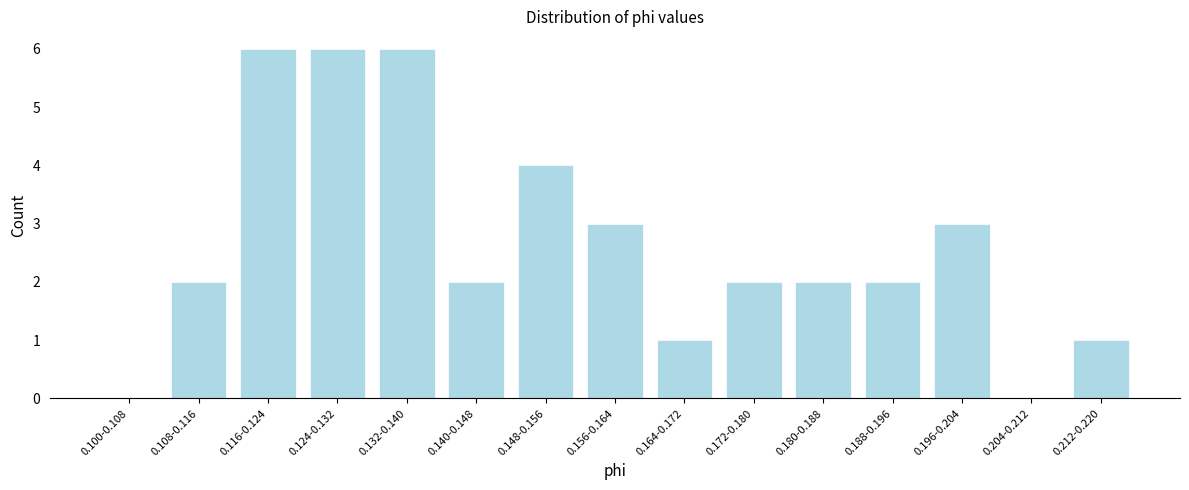

Reading right to left, list all the values displayed in this chart.

0.212-0.220=1	0.204-0.212=0	0.196-0.204=3	0.188-0.196=2	0.180-0.188=2	0.172-0.180=2	0.164-0.172=1	0.156-0.164=3	0.148-0.156=4	0.140-0.148=2	0.132-0.140=6	0.124-0.132=6	0.116-0.124=6	0.108-0.116=2	0.100-0.108=0